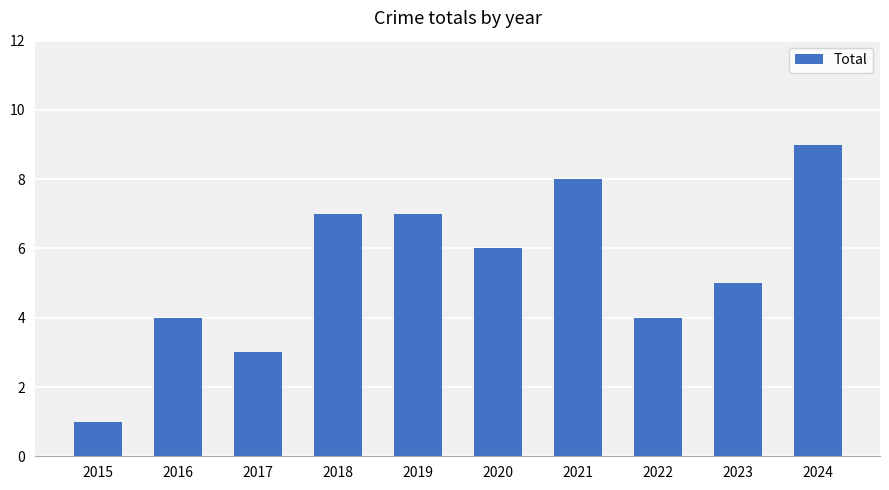

How many categories are shown in the chart?

10